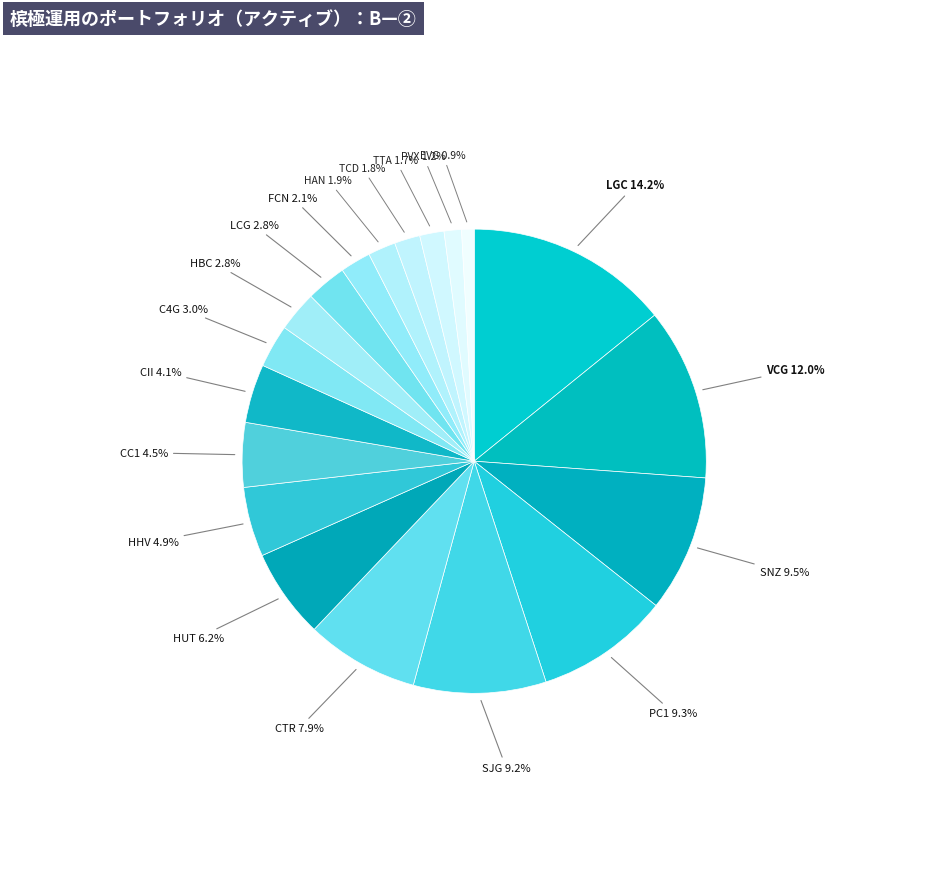

To the nearest percent, what is the combined percentage of HAN and TTA?

4%